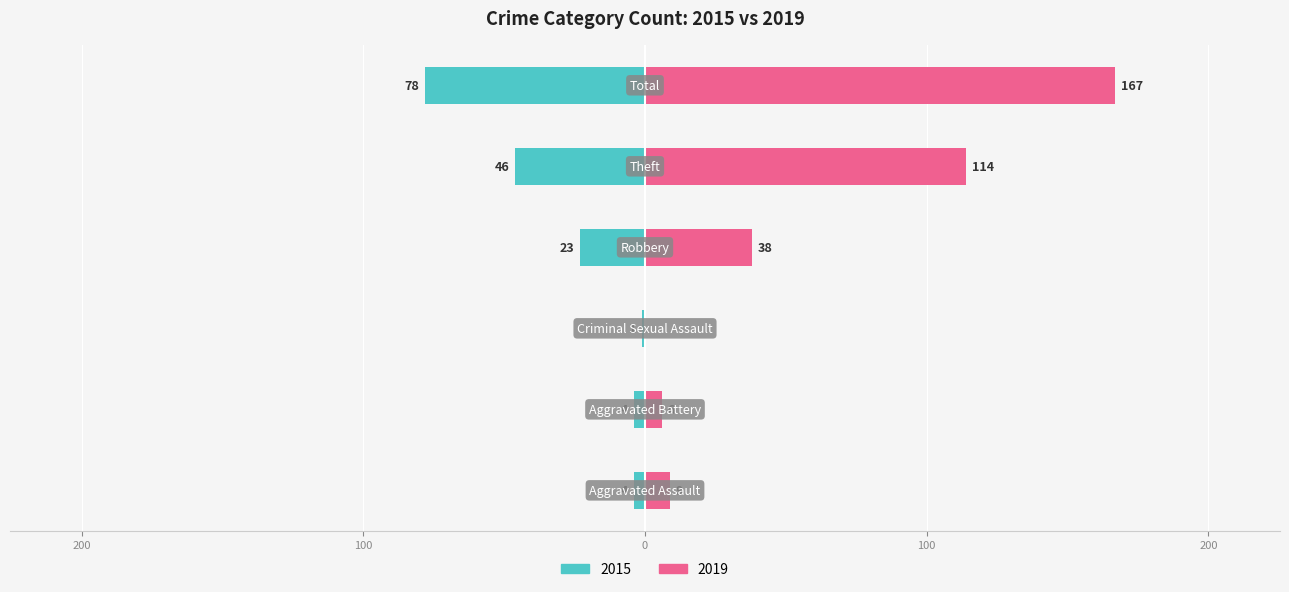

Which series has the largest total across all categories?

2019